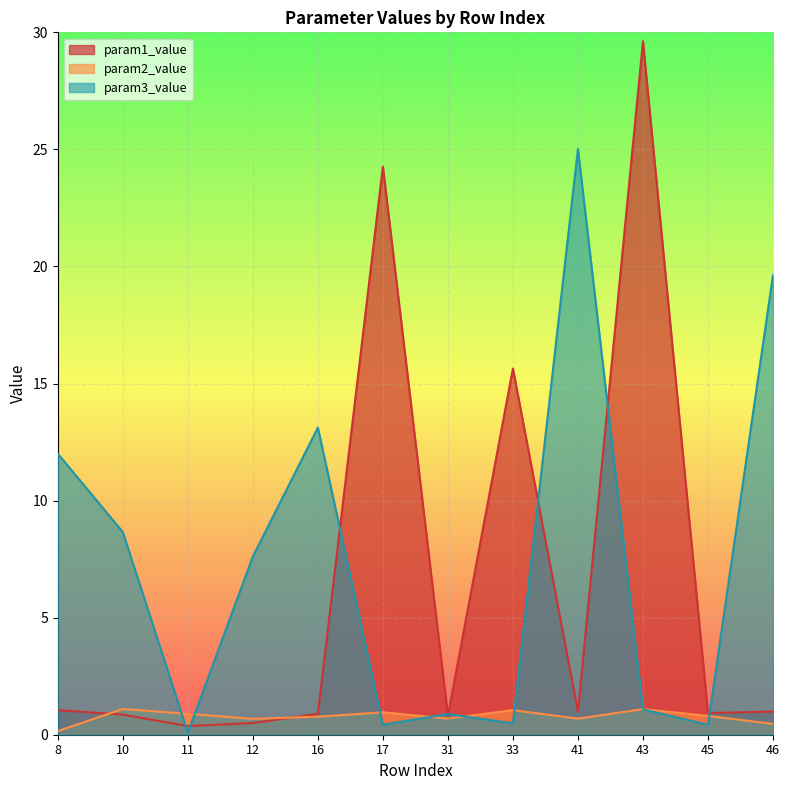

Does the chart display data point markers on the line(s)?

No